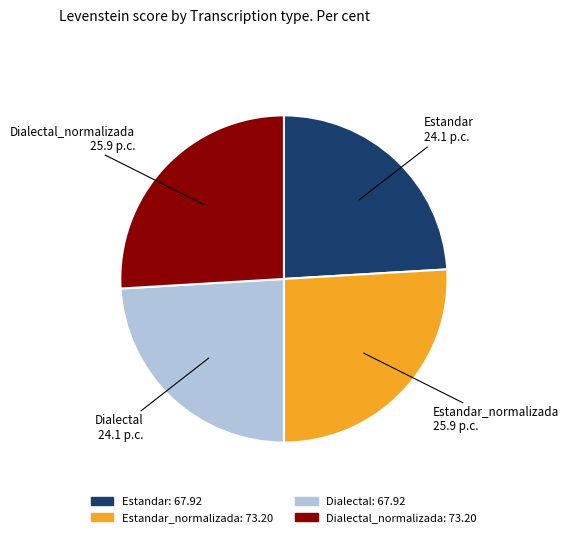

Does any single category account for the majority?

No